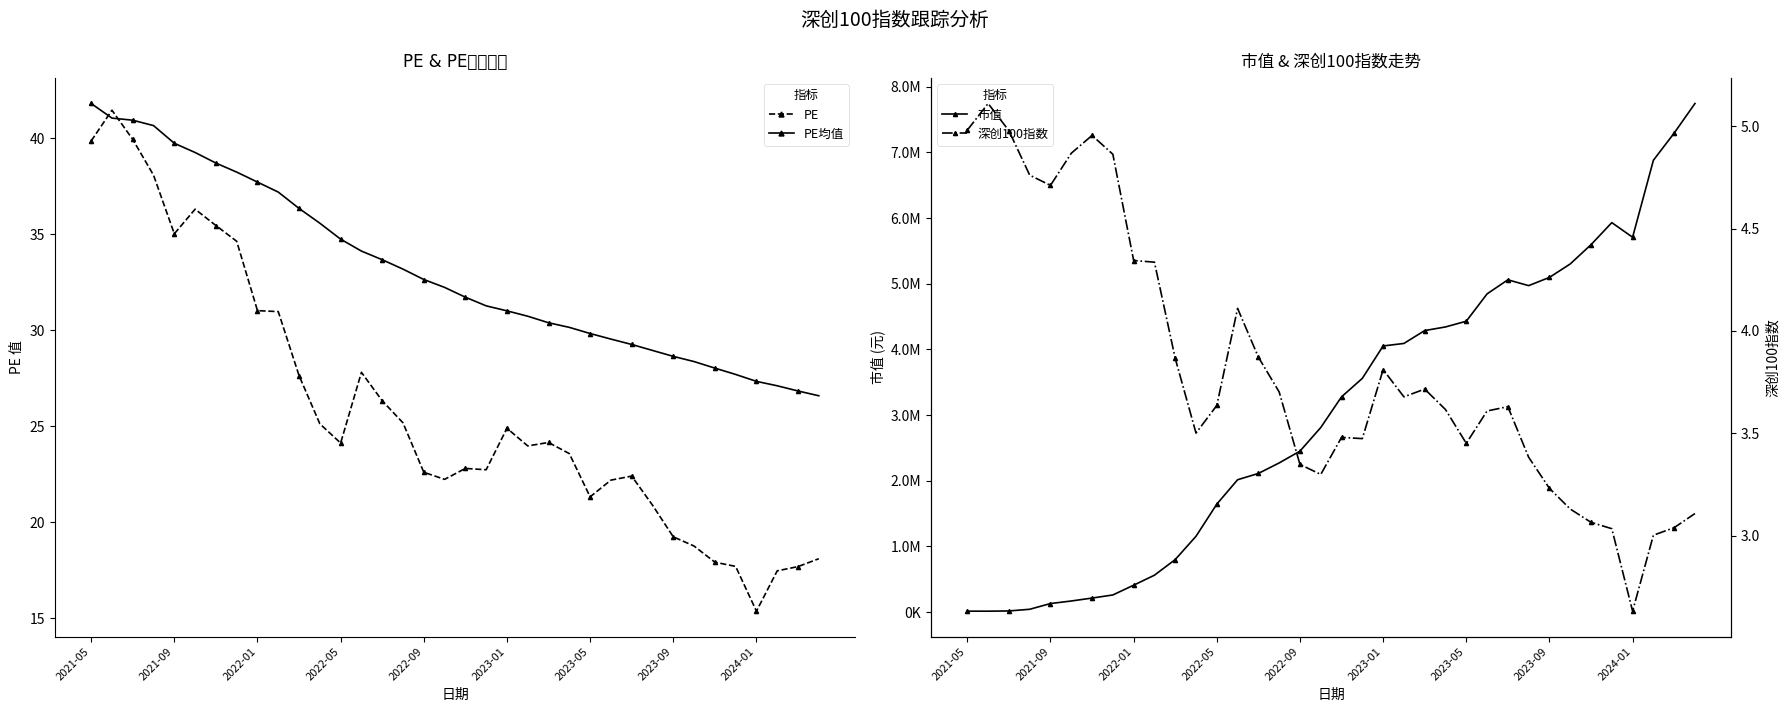

True or false: 市值 and PE cross at least once.

False